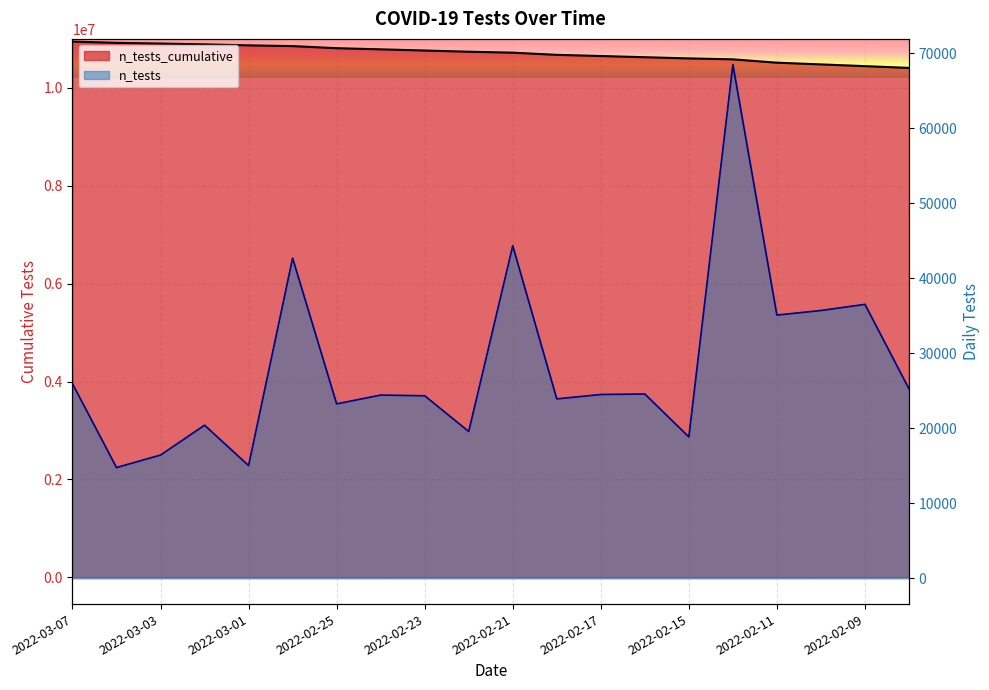

At which label does n_tests_cumulative first exceed 10741731?

2022-03-07